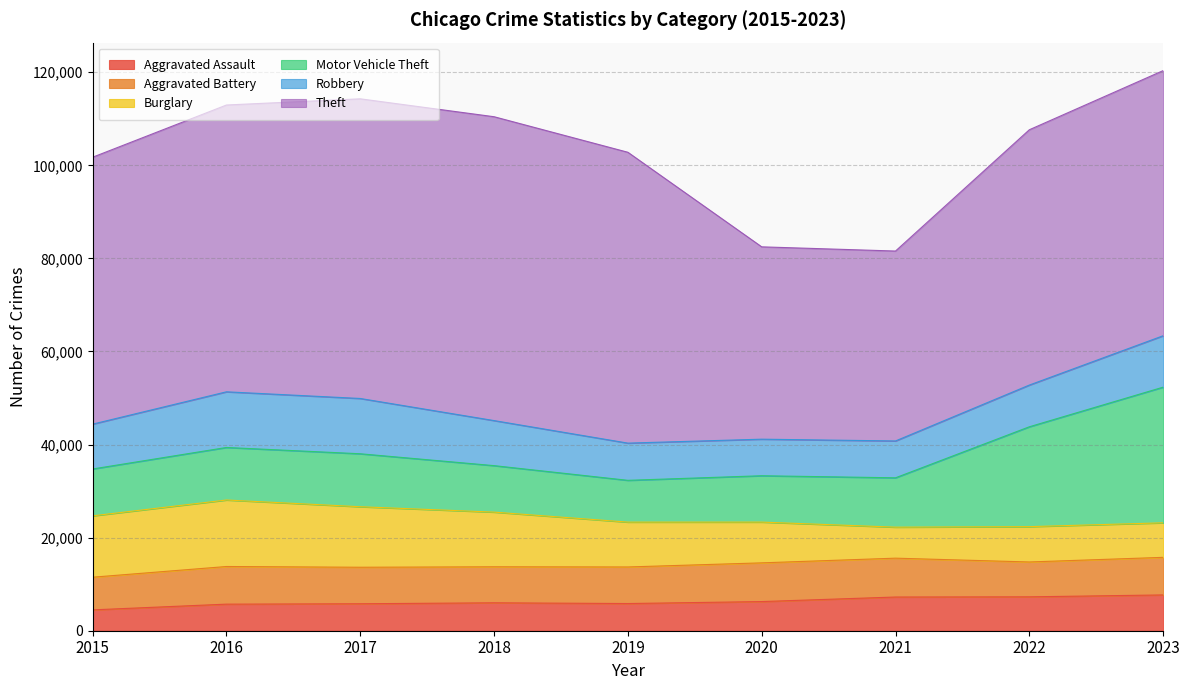

Read the Theft value at 2021.

40806